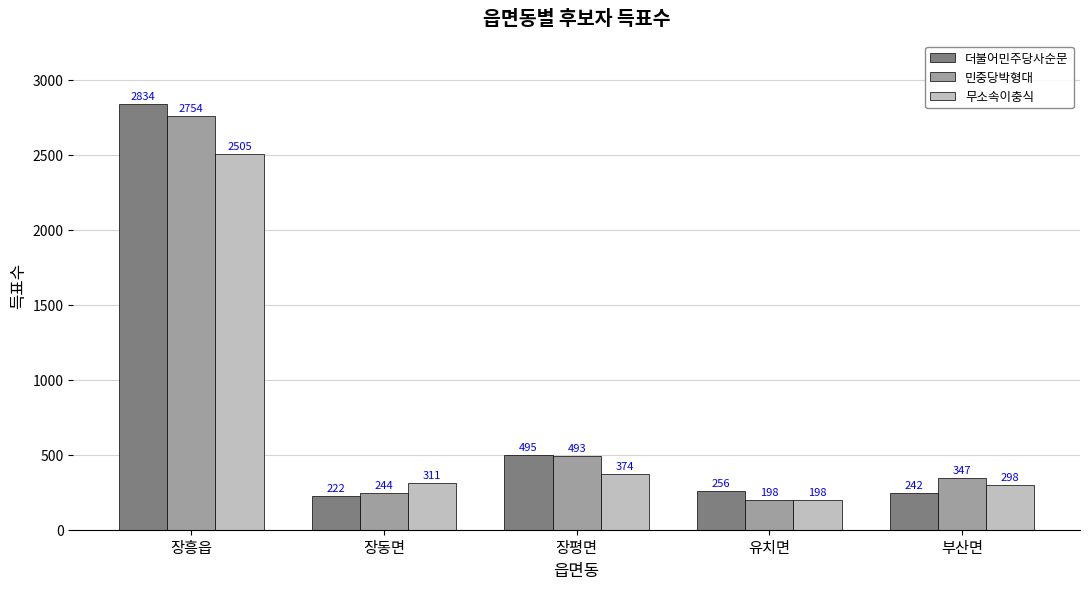

What is the sum of the 더불어민주당사순문 values at 장평면 and 장흥읍?

3329